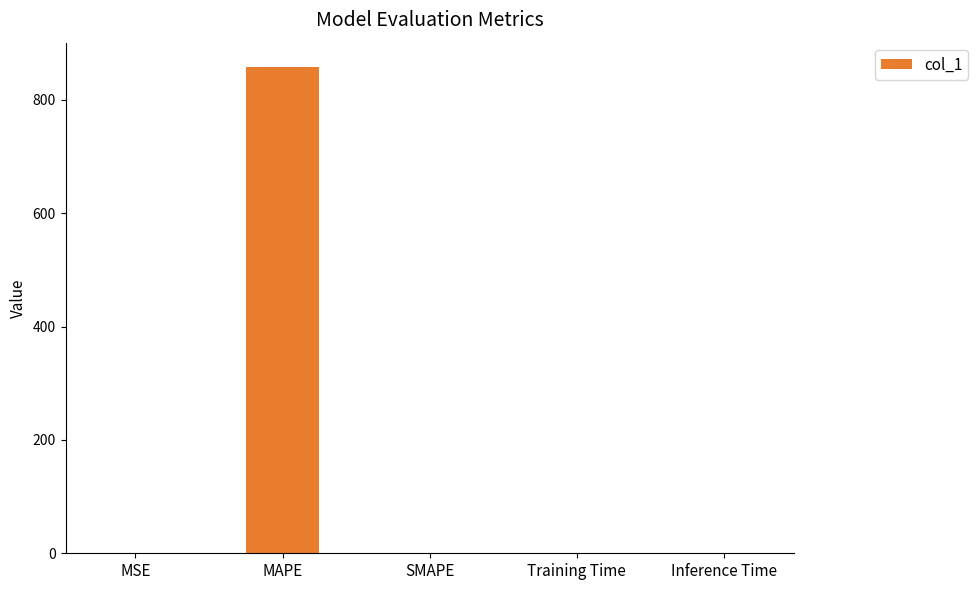

What is the sum of the values at Training Time and Inference Time?

1.0